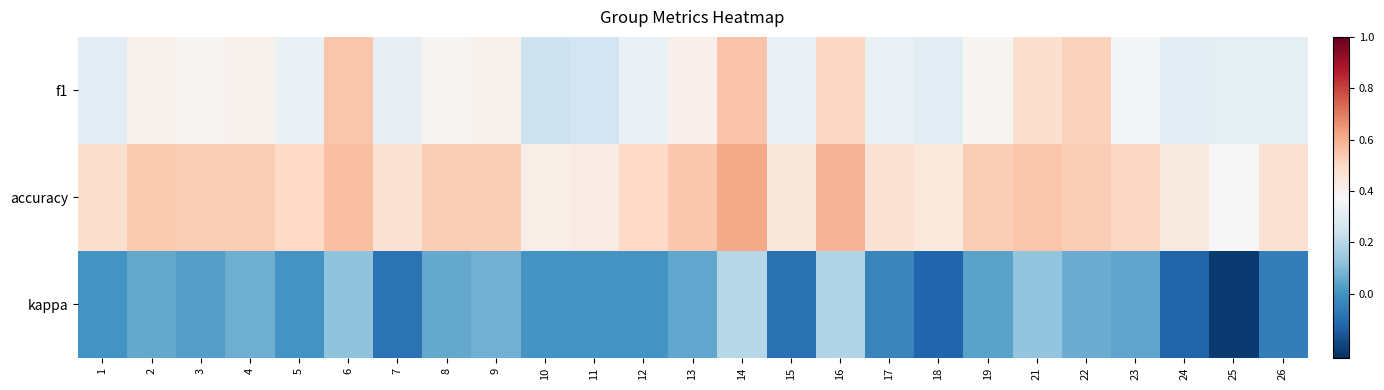

What is the total value across all series at 3?

0.9